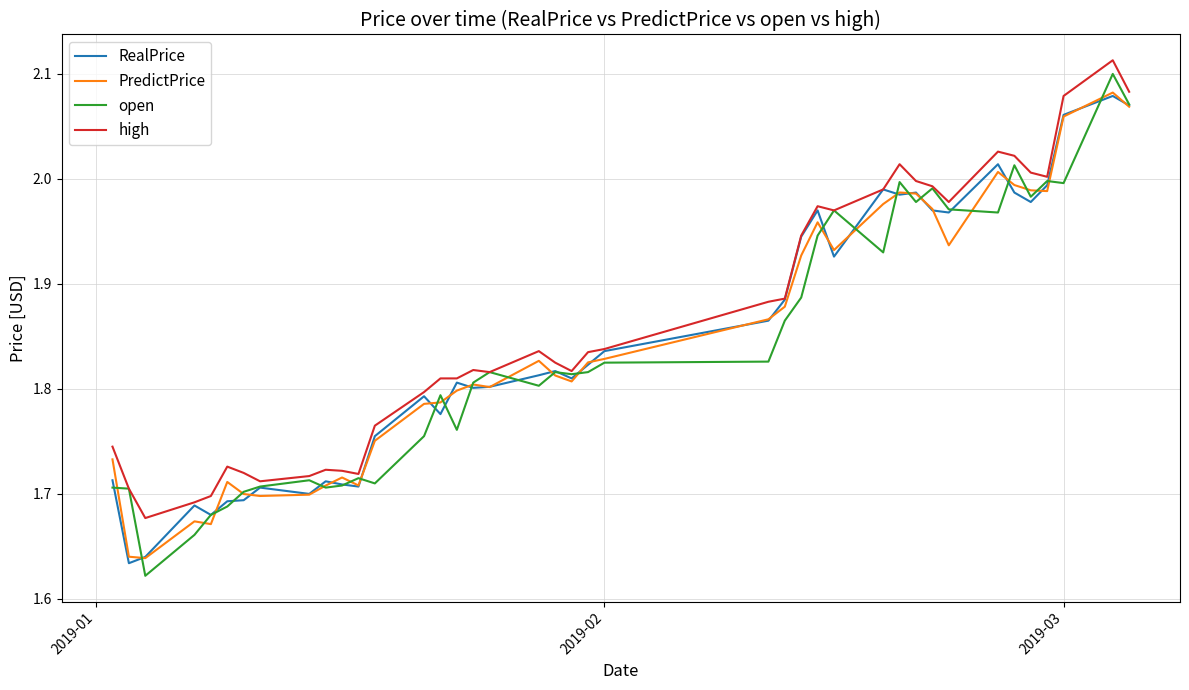

Which series has the largest range (max minus min)?

open